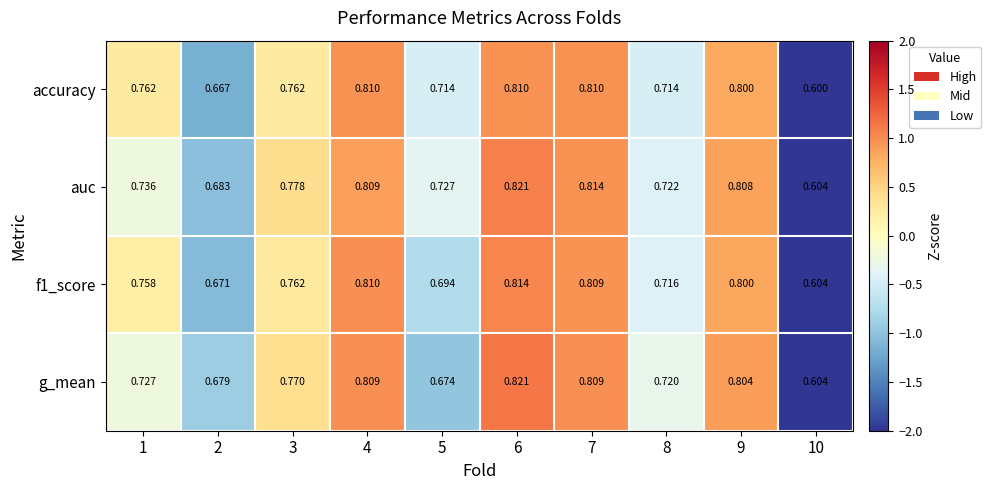

Which series has the largest total across all categories?

auc